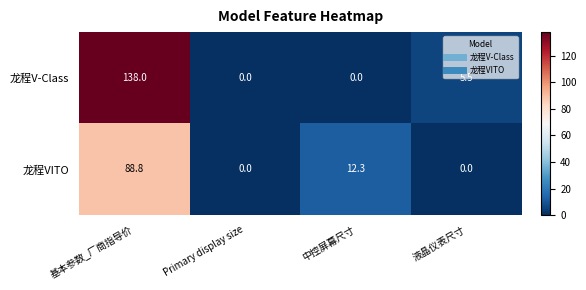

The value of 龙程VITO at 液晶仪表尺寸 is -32.8. True or false?

False